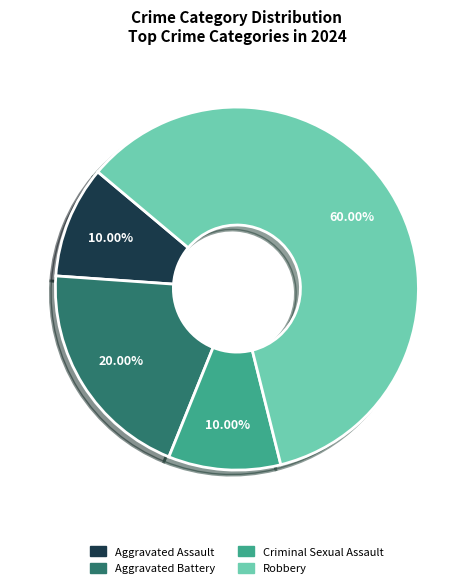

Which category has the biggest portion of the pie?

Robbery